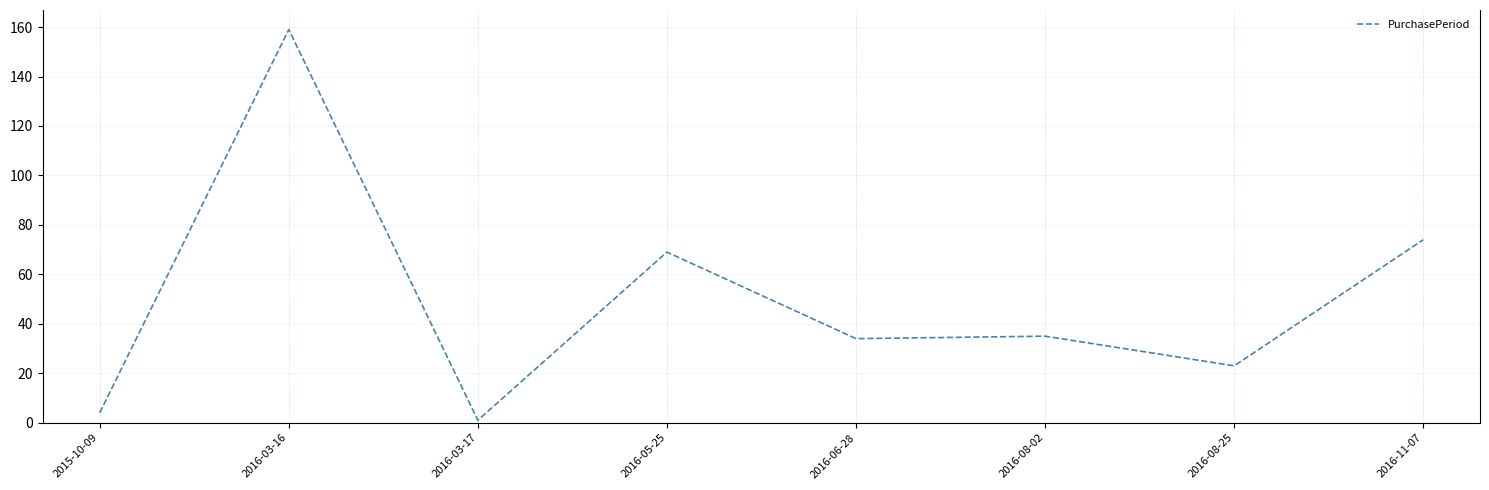

Is it true that the value at 2016-11-07 is 74?

True